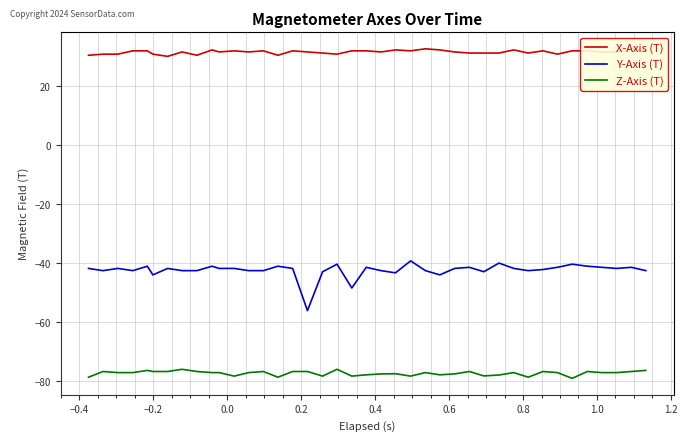

Count the number of data series in this chart.

3